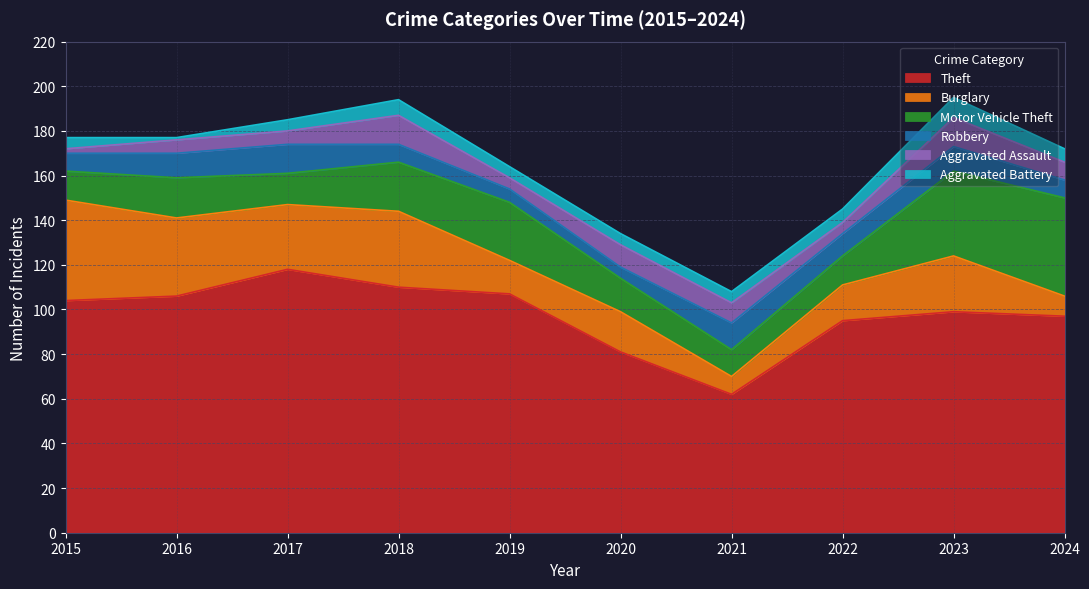

What is the maximum value for Aggravated Battery?

9